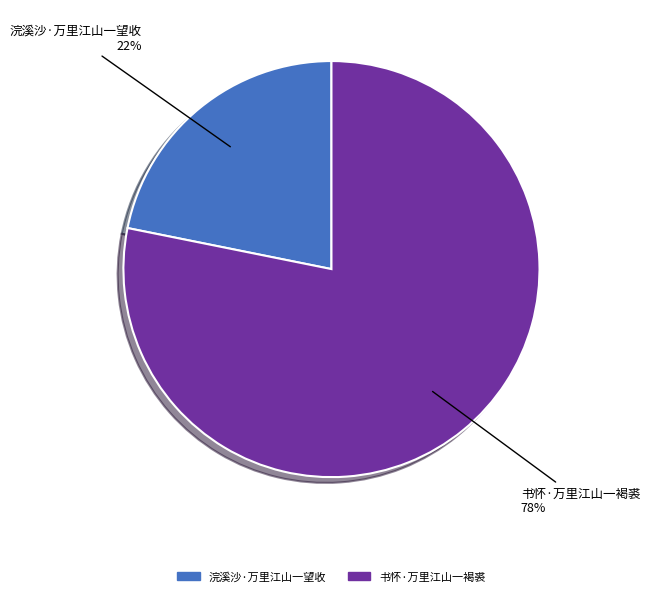

To the nearest percent, what is the difference between the largest and smallest slice percentages?

56%